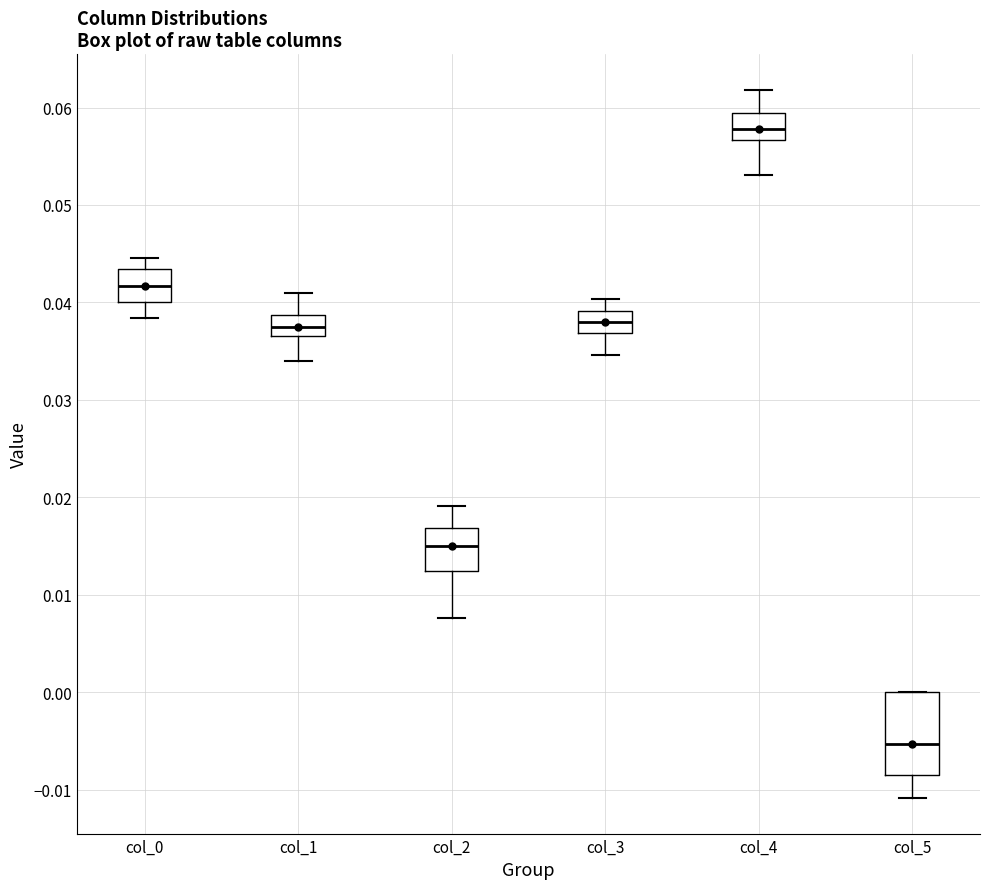

Reading left to right, transcribe this box plot: for each box, give where its median line is, the range the box spans, and where its two whiskers end, as read against the y-axis. The values are not printed on the chart, so give them approximately, as read against the axis.

col_0: median 0.042, box 0.040 to 0.043, whiskers 0.038 to 0.045
col_1: median 0.037 (inside the box), box 0.037 to 0.039, whiskers 0.034 to 0.041
col_2: median 0.015, box 0.012 to 0.017, whiskers 0.008 to 0.019
col_3: median 0.038, box 0.037 to 0.039, whiskers 0.035 to 0.040
col_4: median 0.058, box 0.057 to 0.059, whiskers 0.053 to 0.062
col_5: median -0.005, box -0.008 to 0.000, whiskers -0.011 to 0.000